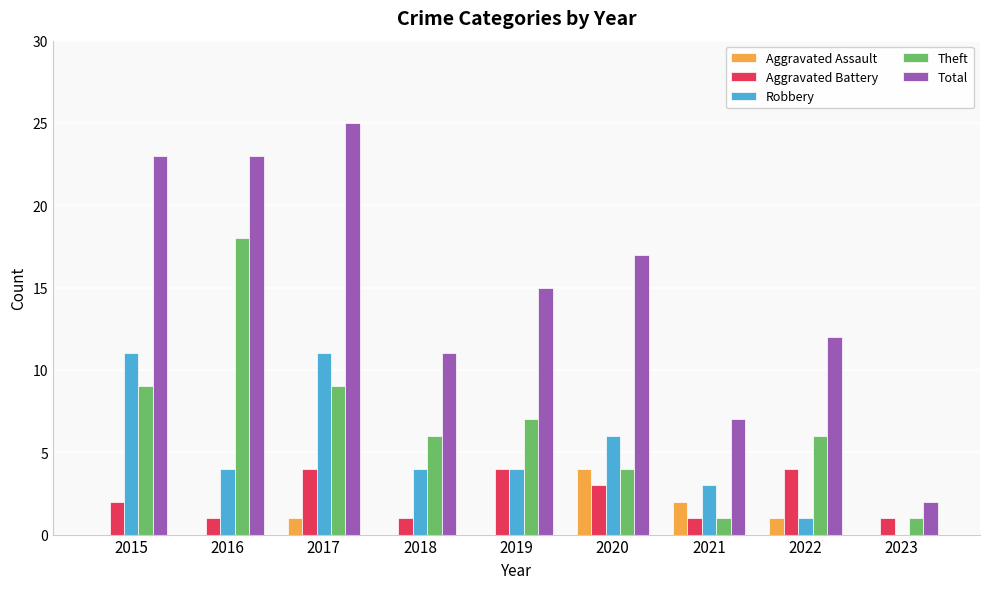

What is the sum of all Theft values?

61